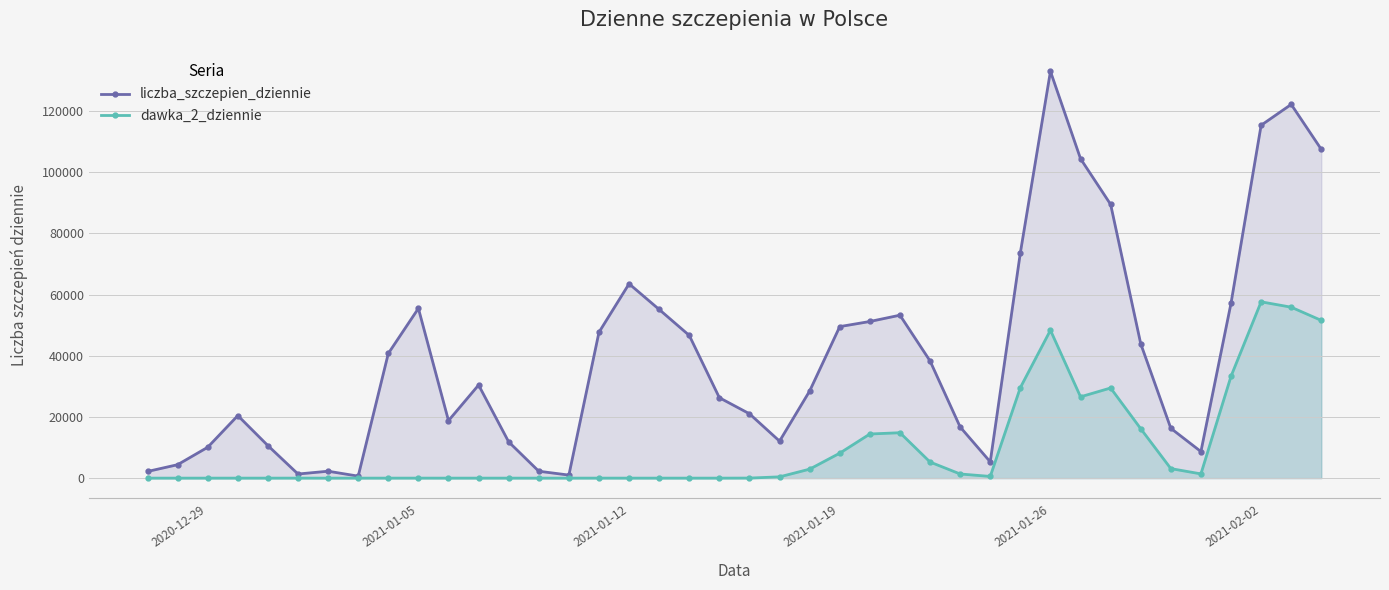

What is the greatest value displayed?

133022